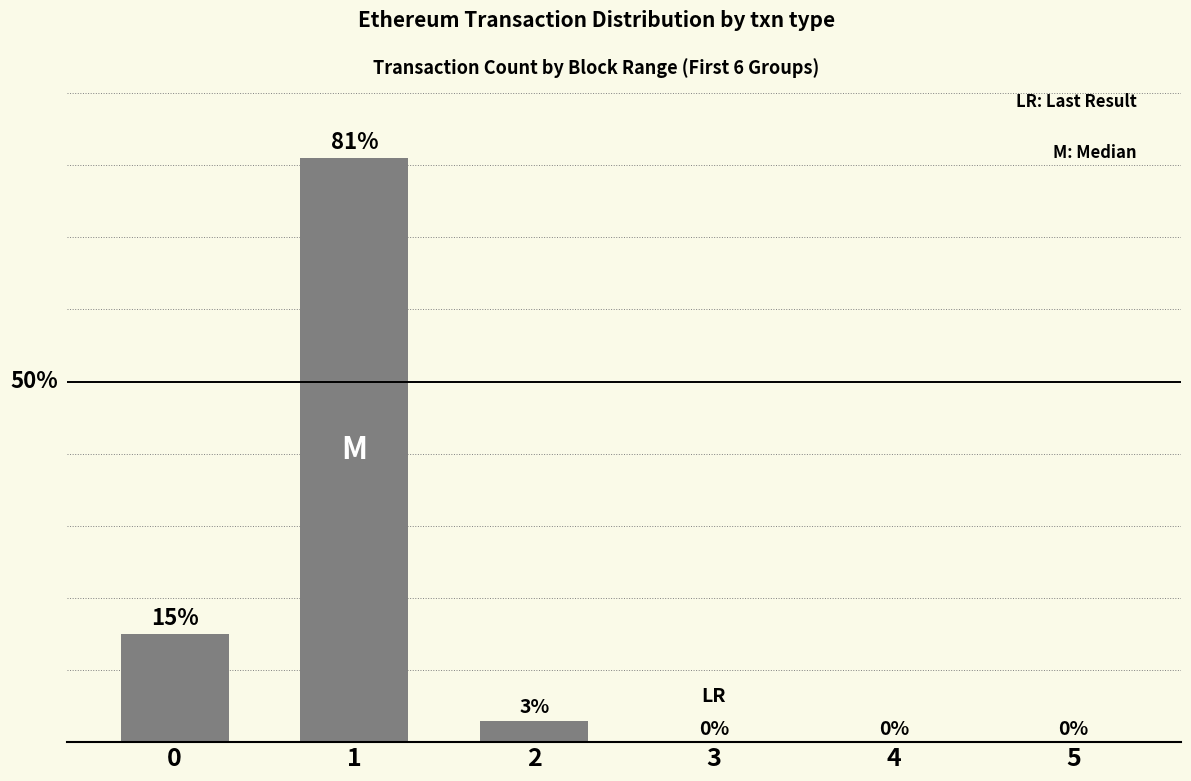

Which category has the lowest value across all series?

3